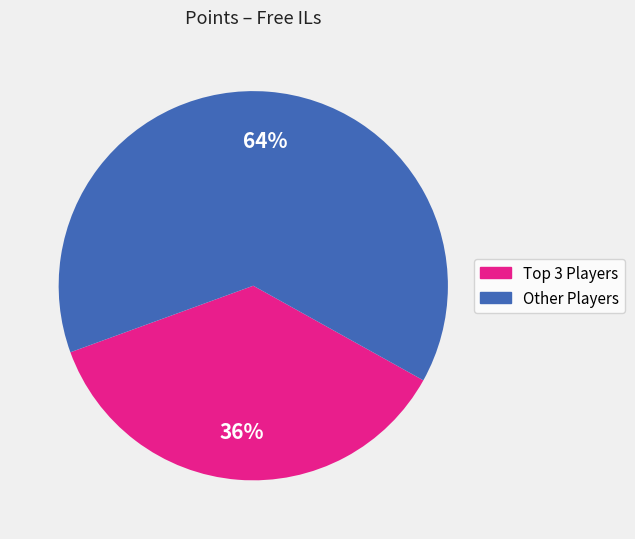

Is there a majority slice in this chart?

Yes